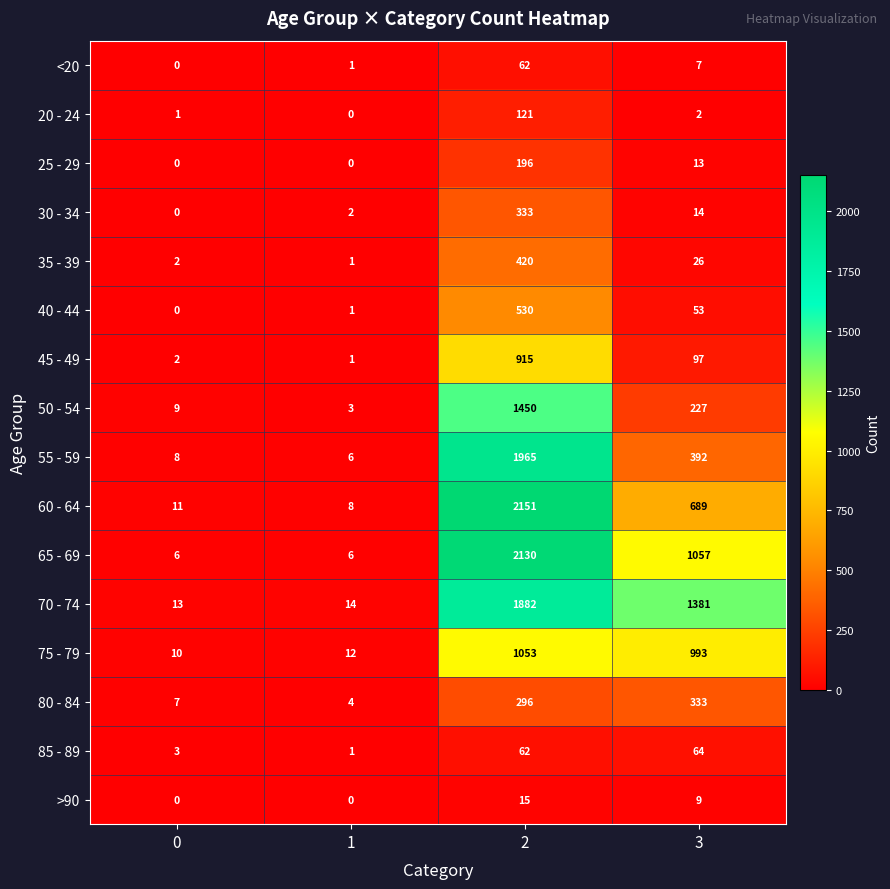

What is the greatest value displayed?

2151